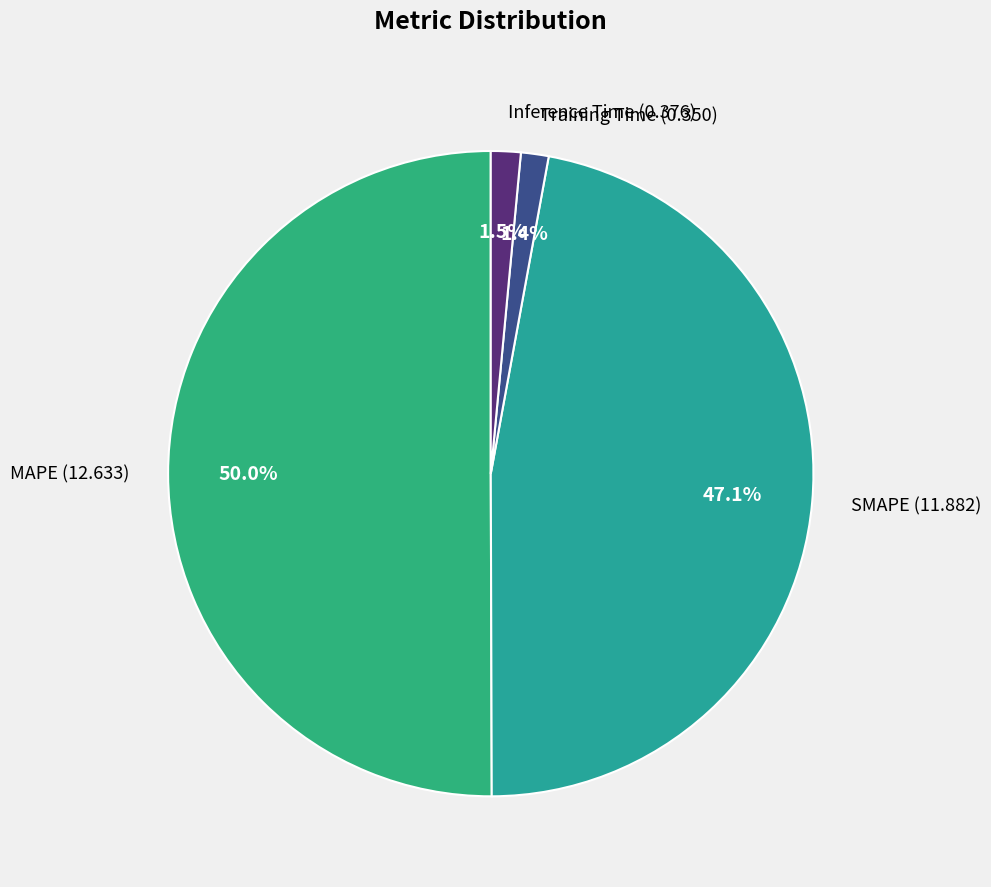

Does Inference Time (0.376) account for over 50% of the chart?

No